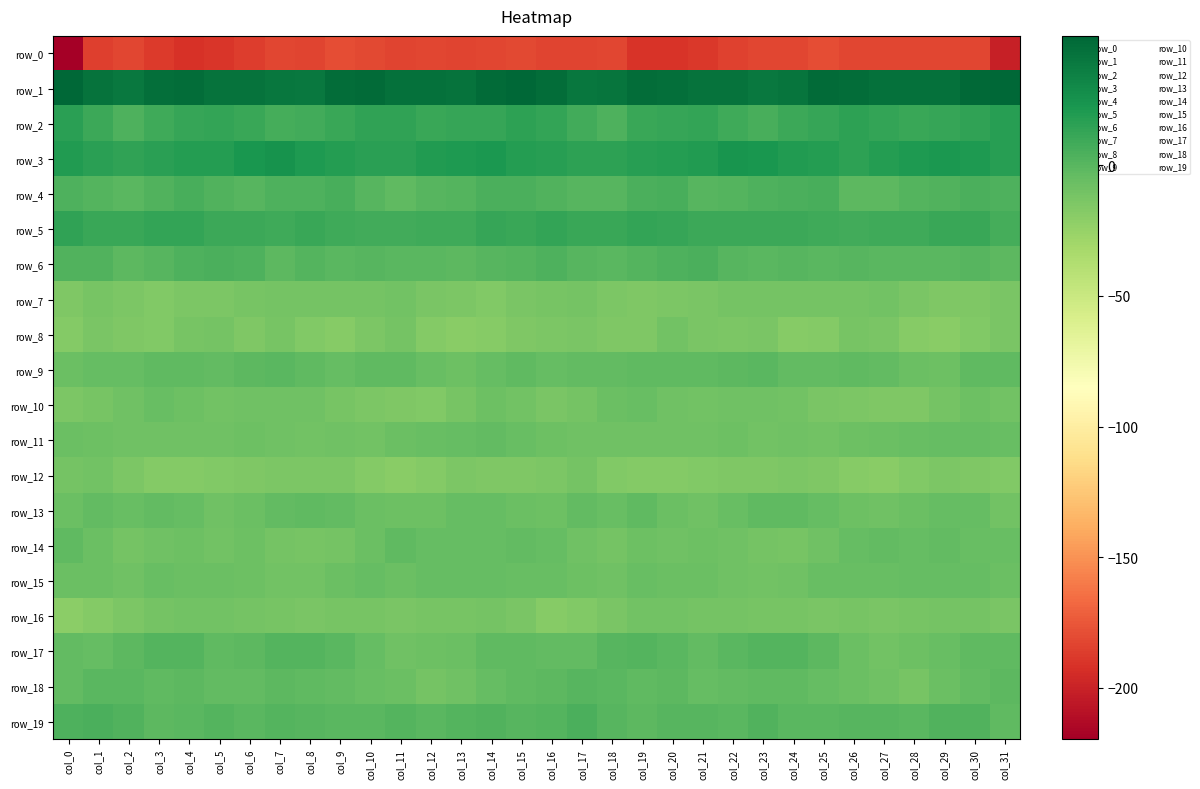

What is the difference between the maximum and minimum values in the row_19 series?

7.8